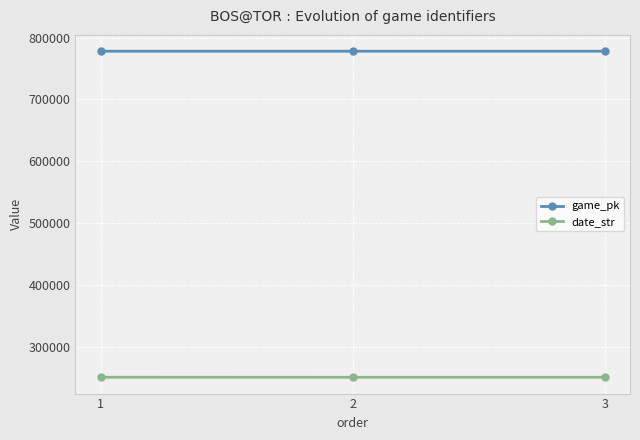

List the series in order of their peak value, lowest first.

date_str, game_pk